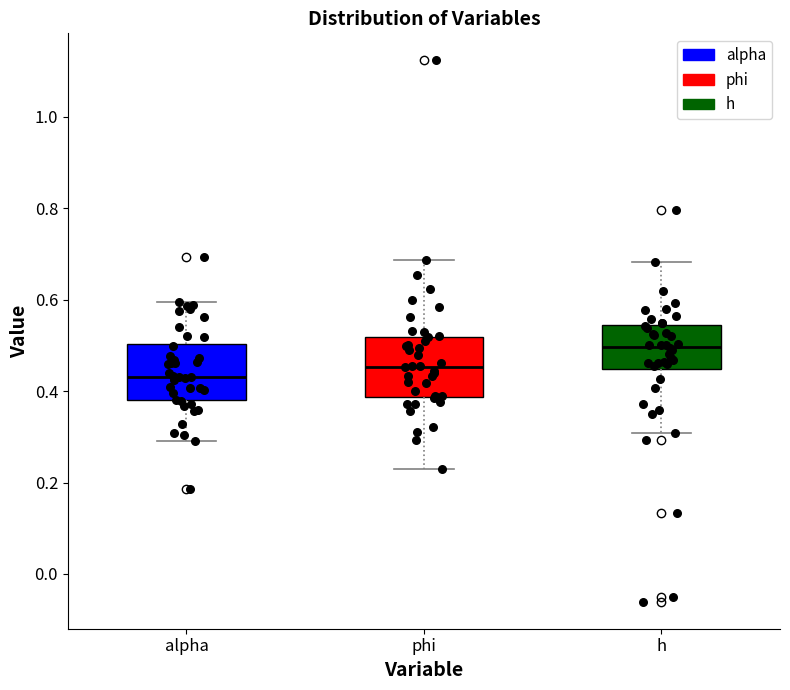

Where does the median line of the box for h sit on the y-axis? The values are not printed on the chart, so give them approximately, as read against the axis.

0.50